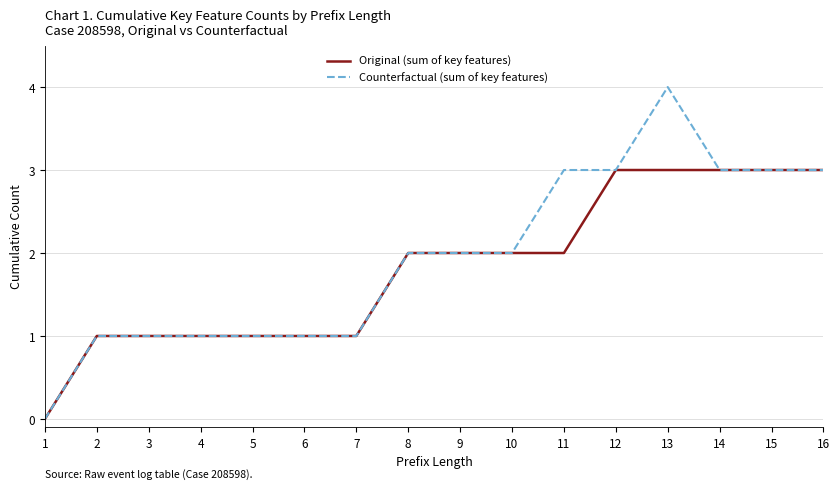

What is the maximum value shown in the chart?

4